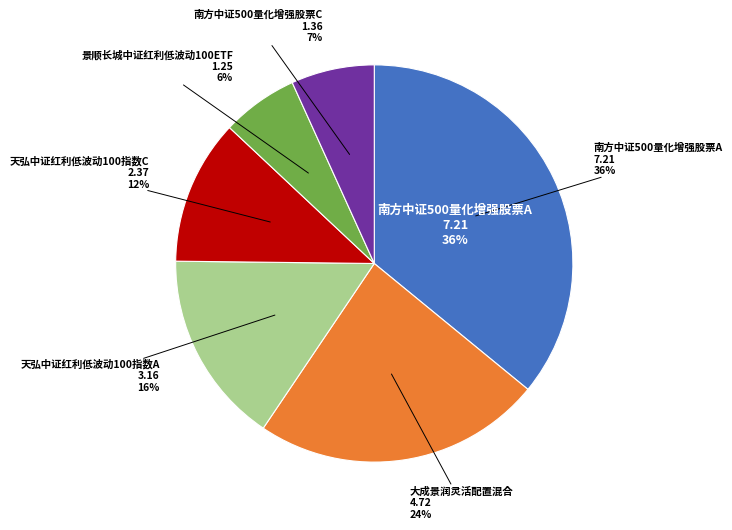

To the nearest percent, what is the difference between the largest and smallest slice percentages?

30%